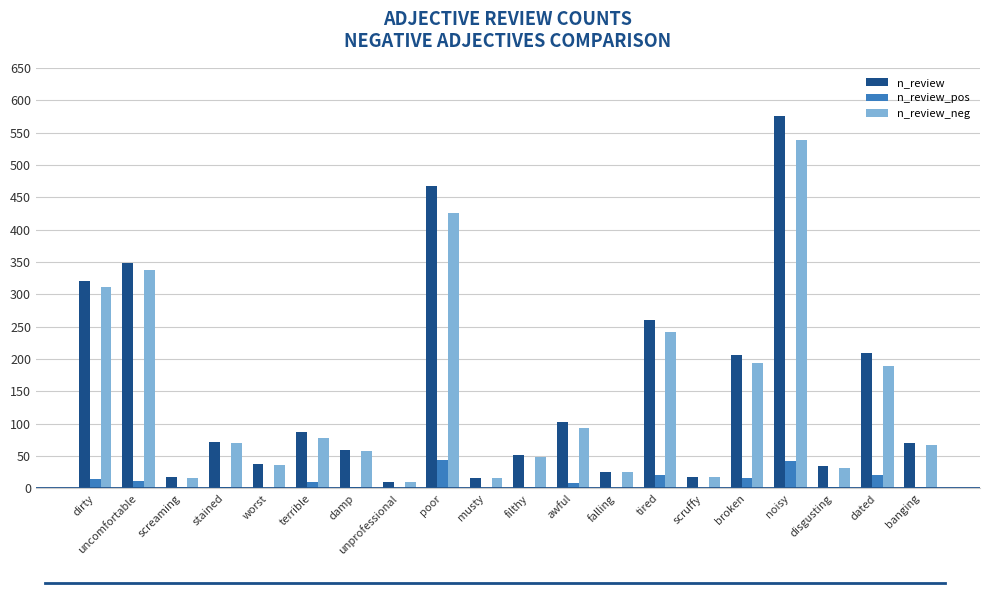

How many groups of bars are there?

20